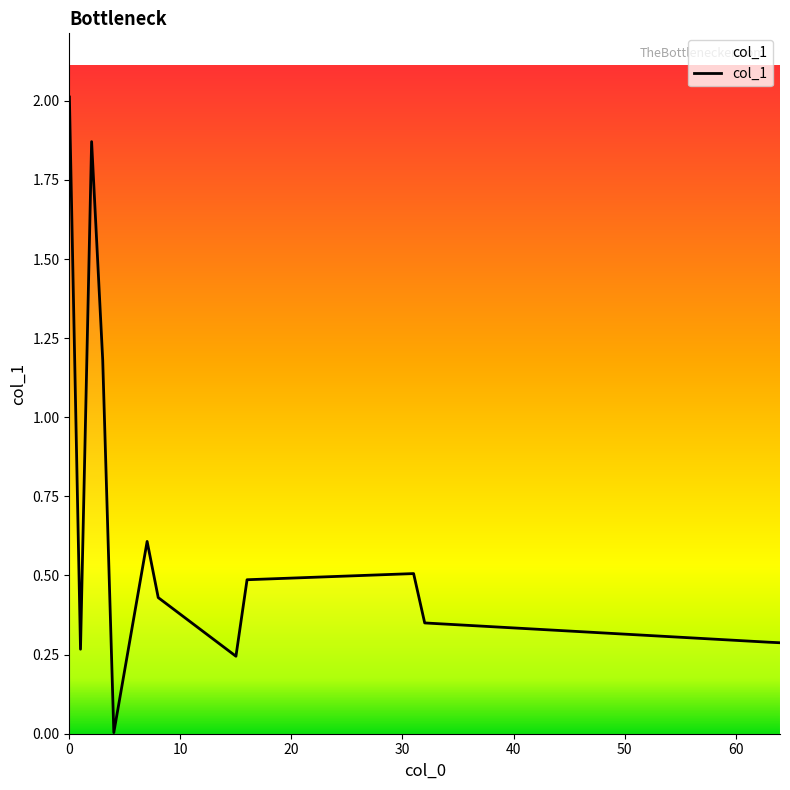

What is the difference between the maximum and minimum values?

2.0